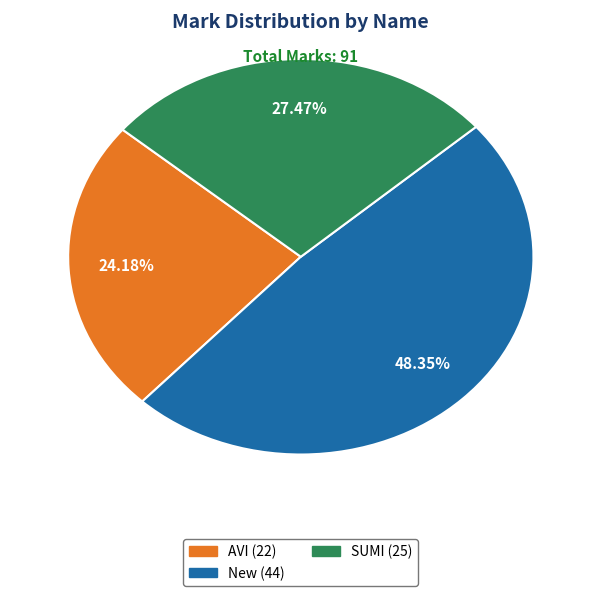

Rank the categories by value from highest to lowest.

New, SUMI, AVI